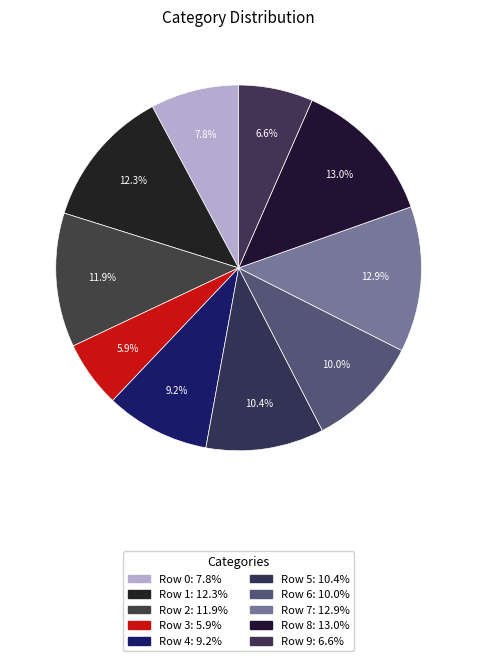

To the nearest percent, what is the difference between the Row 7 and Row 6 slice percentages?

3%